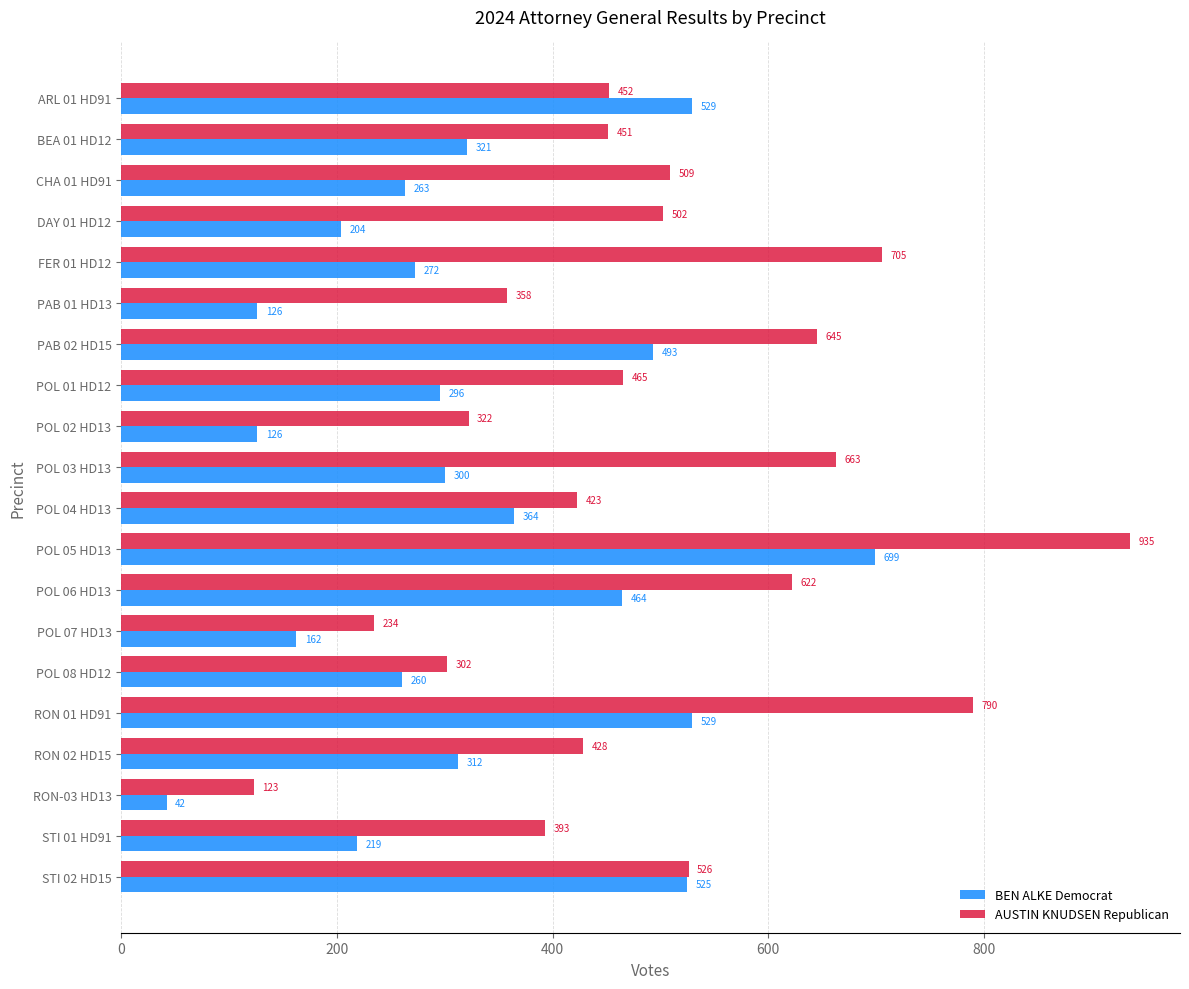

What is the total value across all series at POL 08 HD12?

562